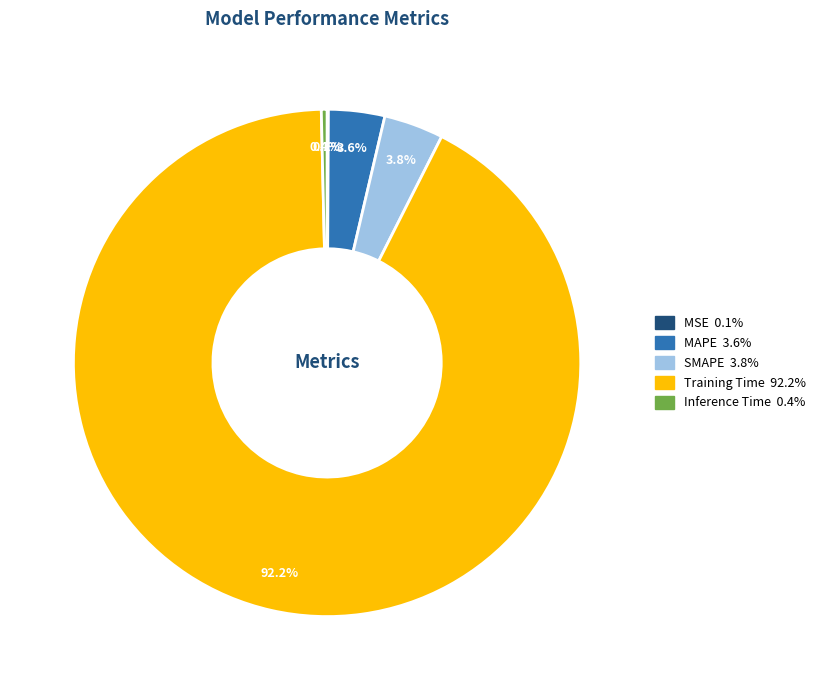

What percentage do SMAPE and Inference Time together represent?

4.2%